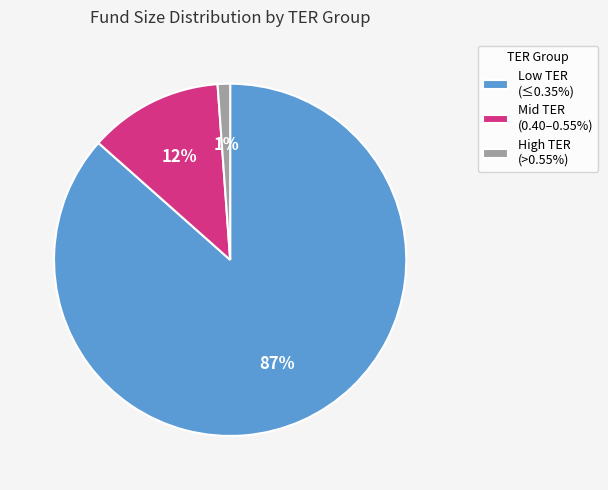

How many slices are in this pie chart?

3